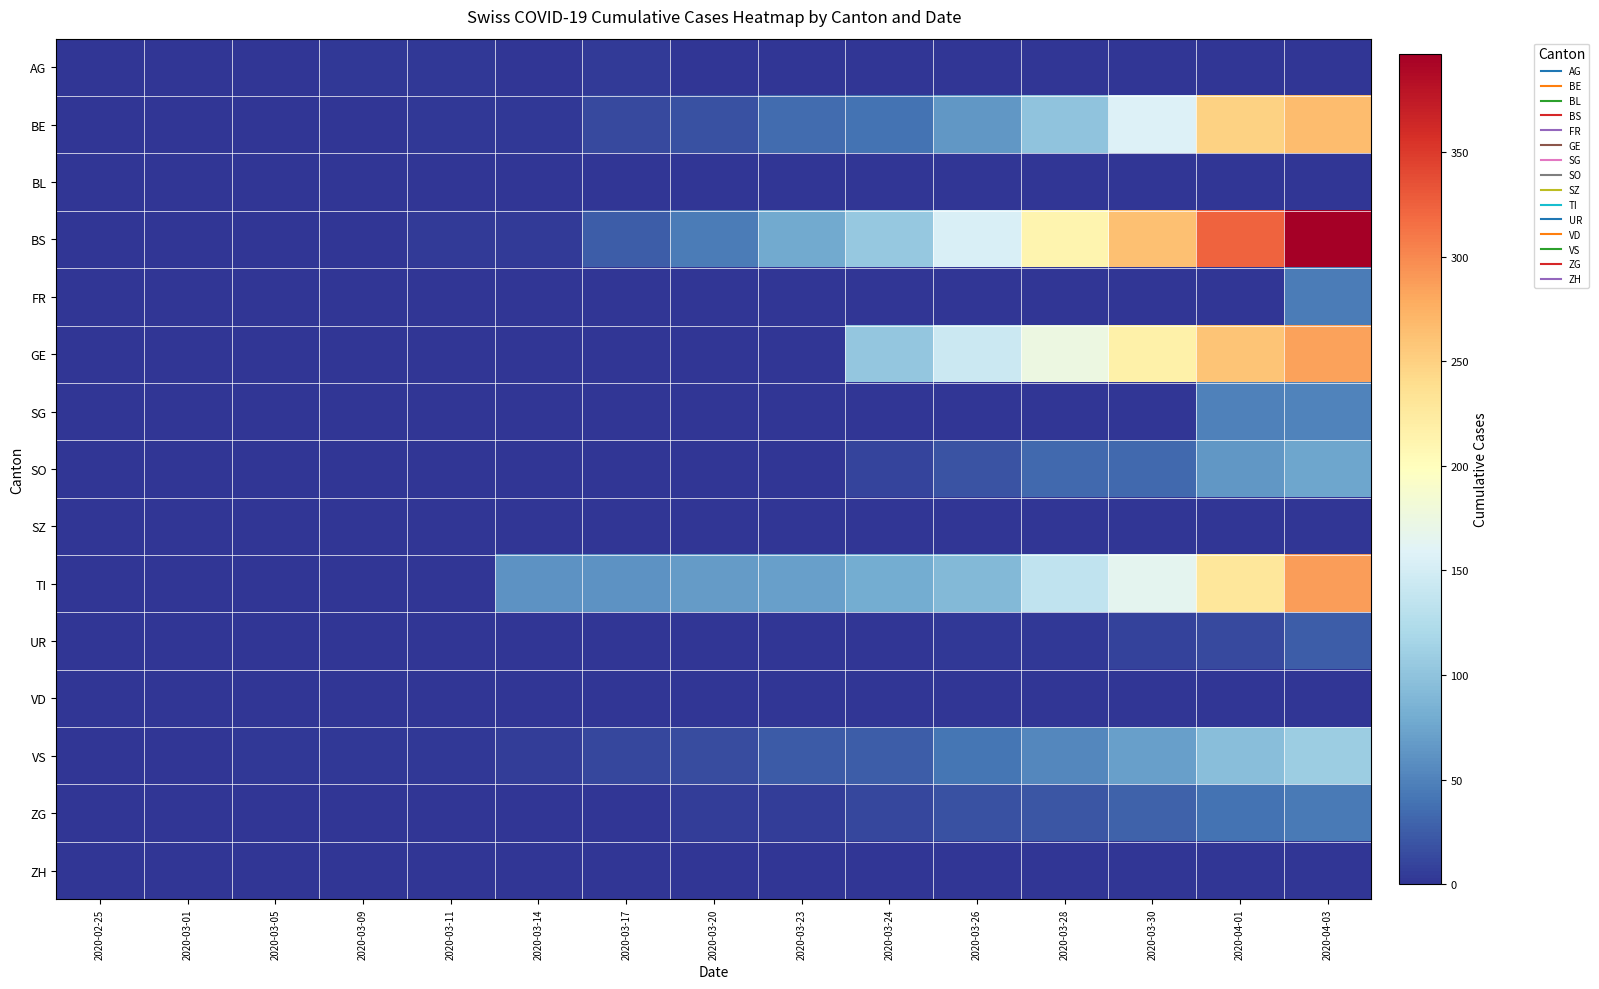

What is the greatest value displayed?

397